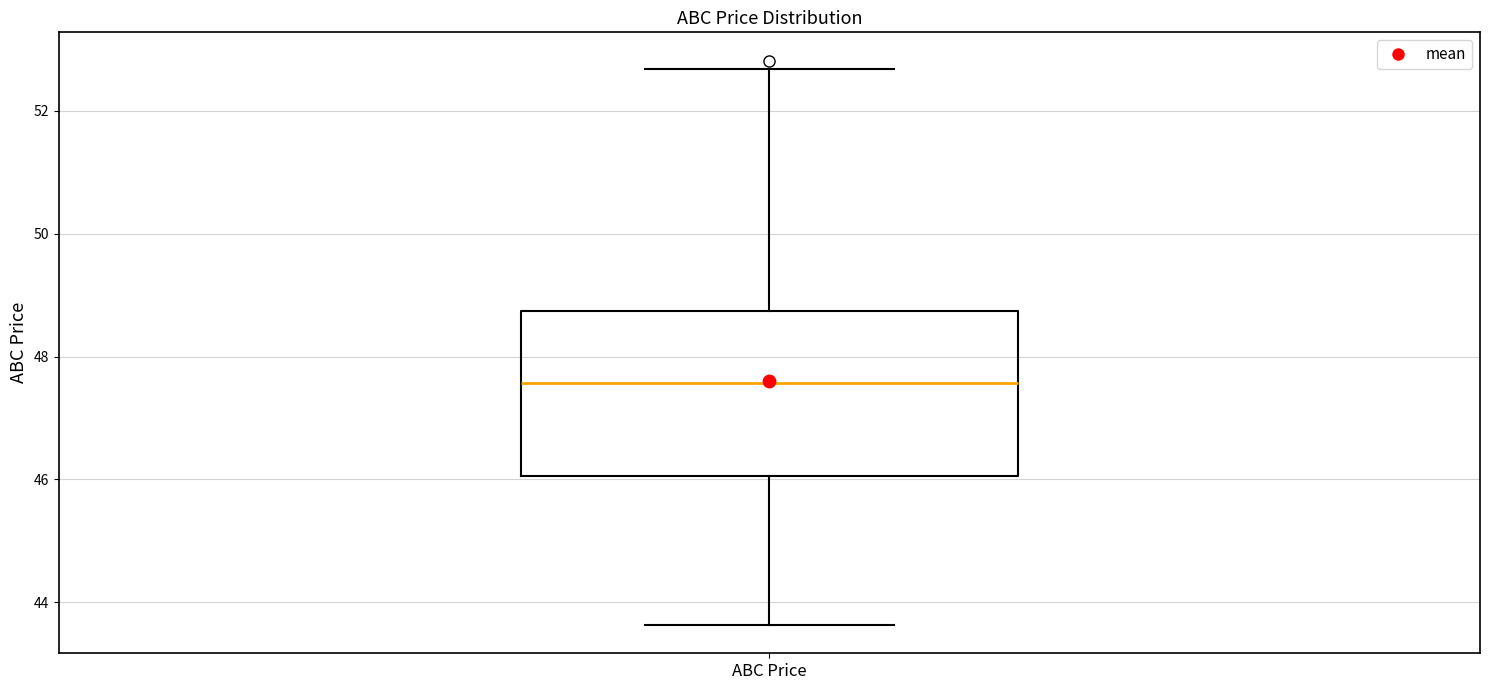

Transcribe this box plot: give where the median line is, the range the box spans, and where the two whiskers end, as read against the y-axis. The values are not printed on the chart, so give them approximately, as read against the axis.

median 47.6, box 46.0 to 48.8, whiskers 43.6 to 52.6